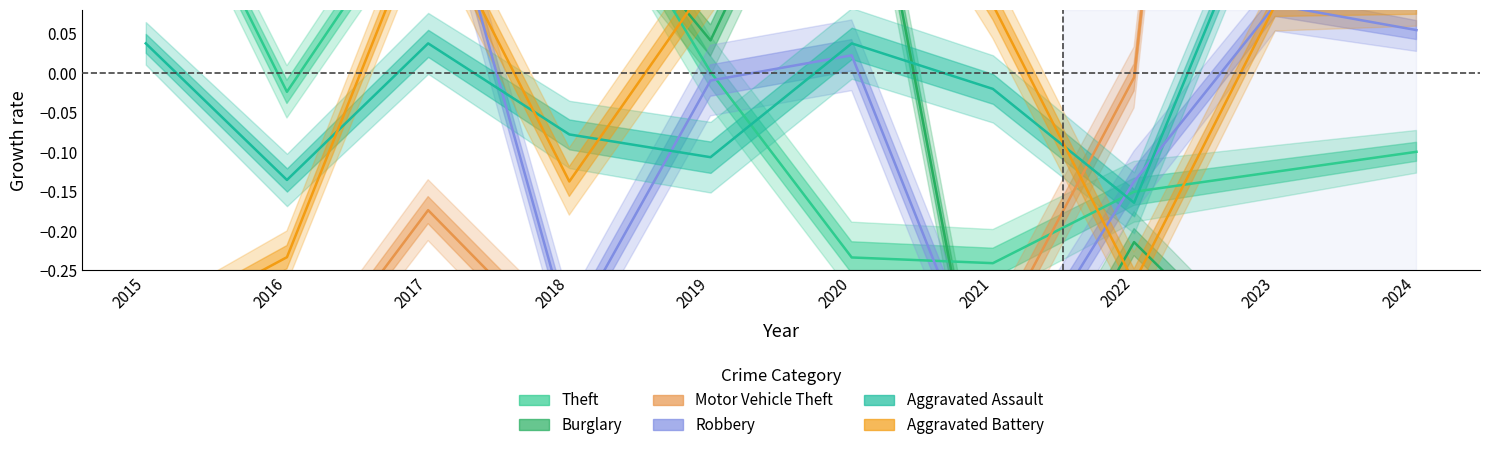

True or false: Robbery has more than 1 interior local peaks.

True